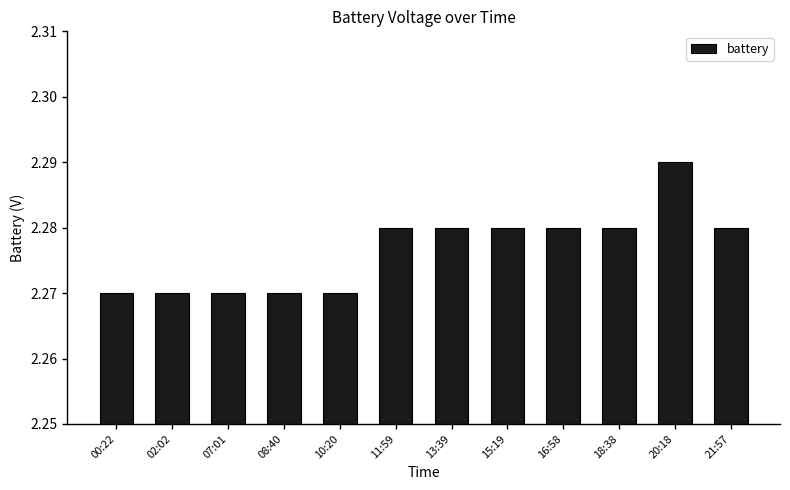

What is the label of the 12th bar from the right?

00:22